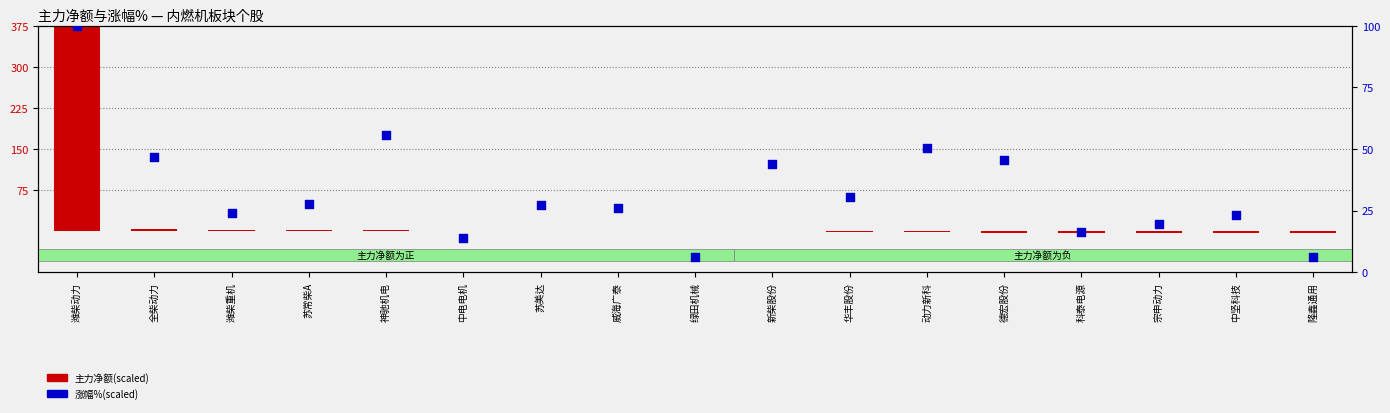

What are all the series names shown in the legend?

主力净额(scaled), 涨幅%(scaled)